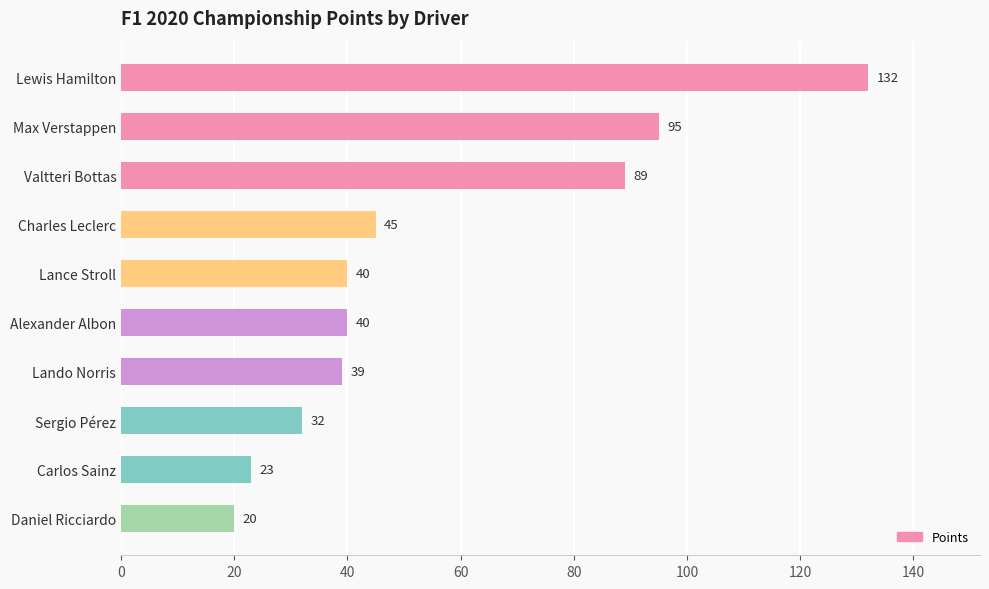

Does the chart contain stacked bars?

No